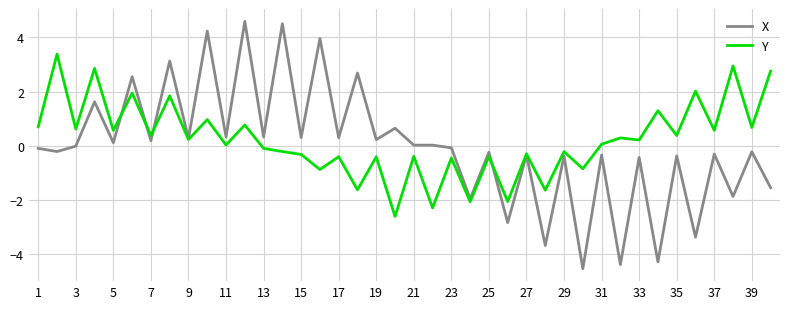

What is the maximum value shown in the chart?

4.6